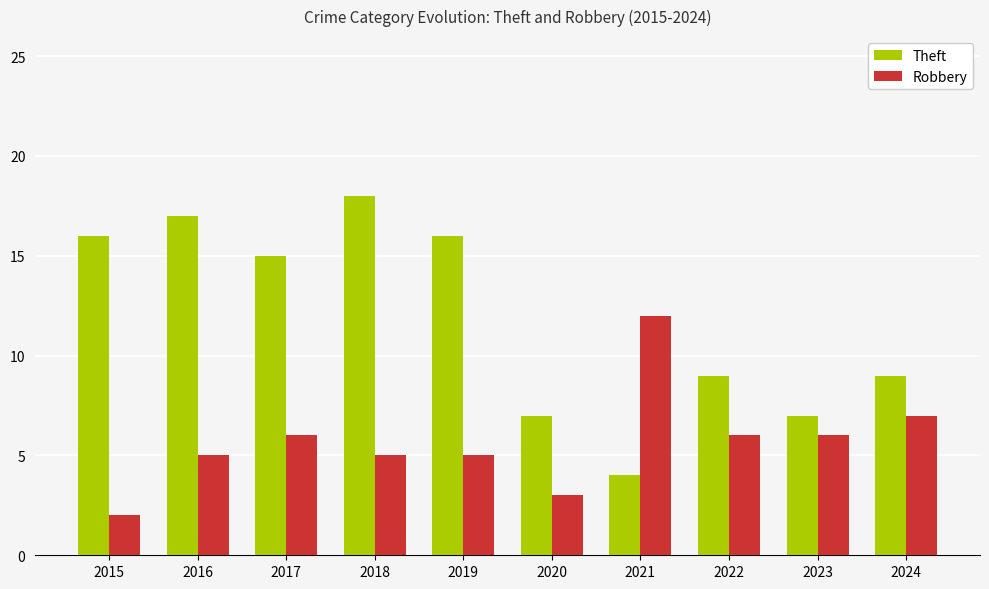

Between 2020 and 2021, which series saw the biggest shift?

Robbery